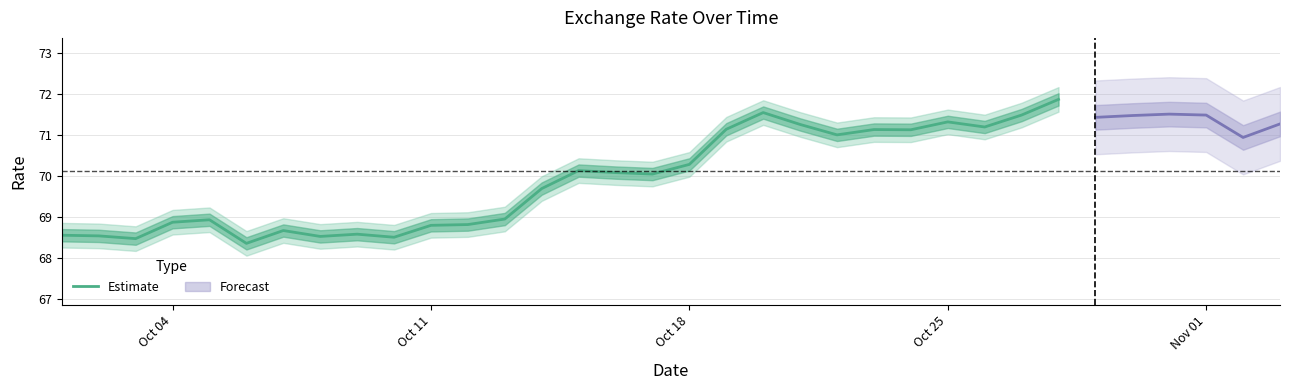

The value of Estimate at Oct 25 is 71.3. True or false?

True